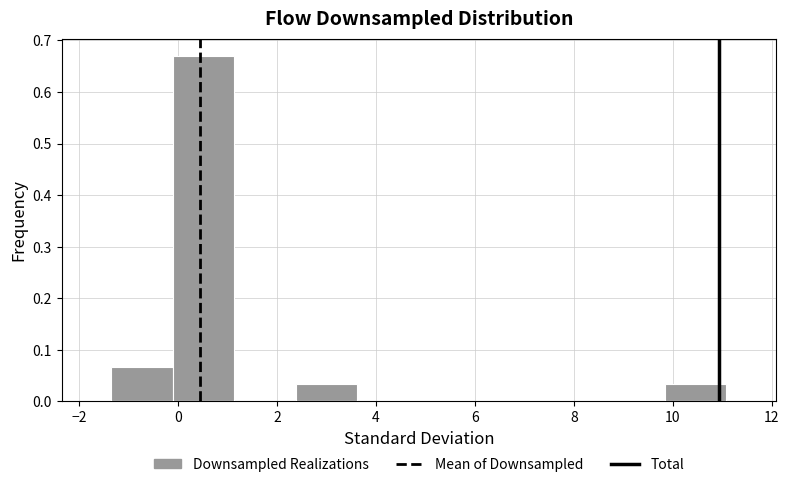

What is the height of the bar covering 2.4 to 3.6 on the x-axis? Neither the bar edges nor the heights are printed on the chart, so give them approximately, as read against the axes.

0.03